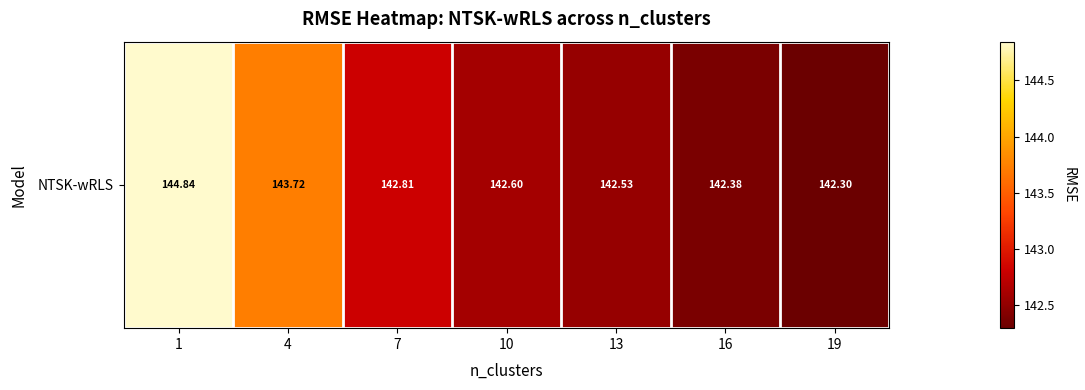

What is the difference between the second highest and minimum values?

1.4